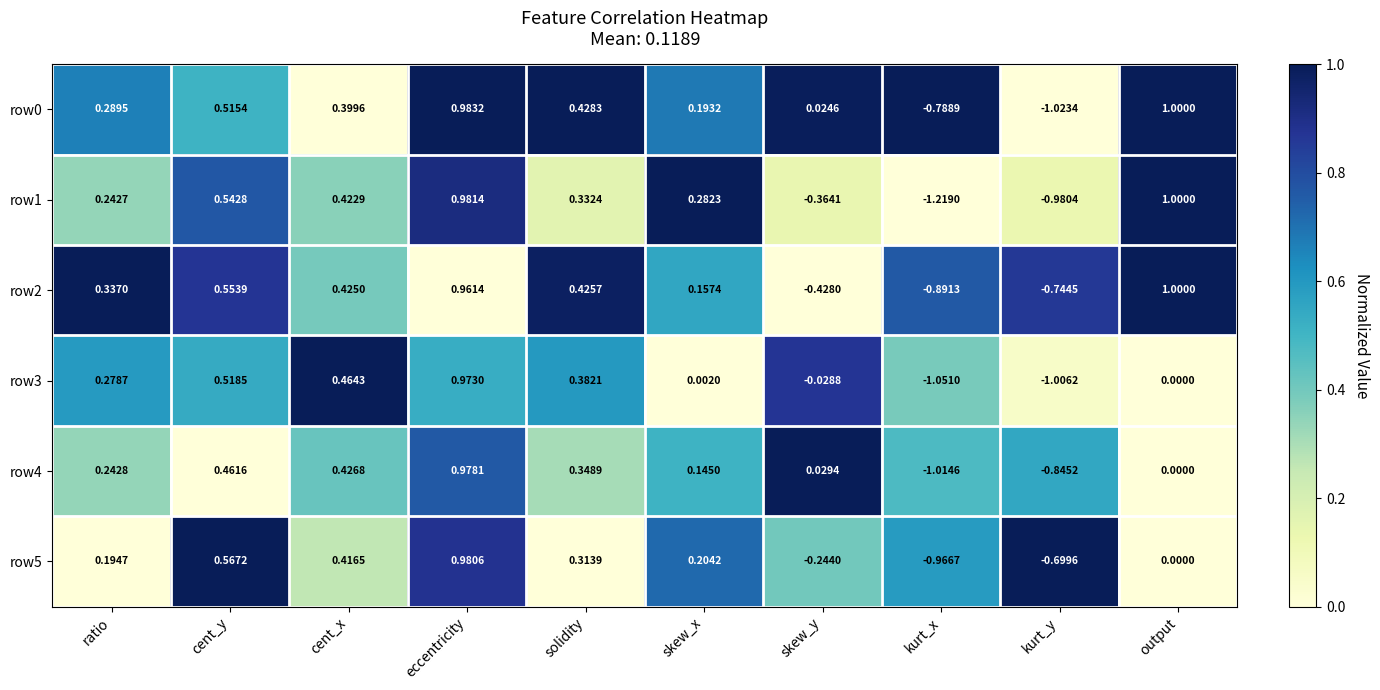

Between cent_y and kurt_x, which series saw the biggest shift?

row1